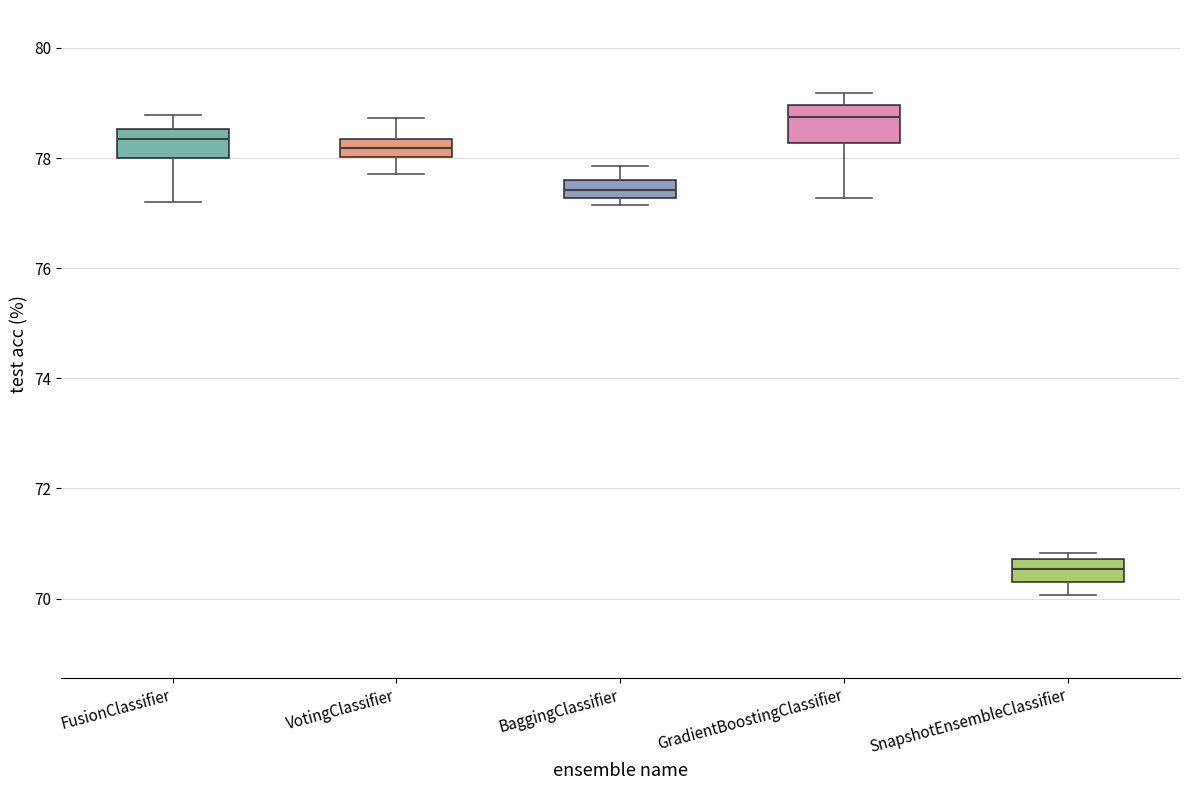

Where is the lower edge of the box for SnapshotEnsembleClassifier on the y-axis? The values are not printed on the chart, so give them approximately, as read against the axis.

70.2